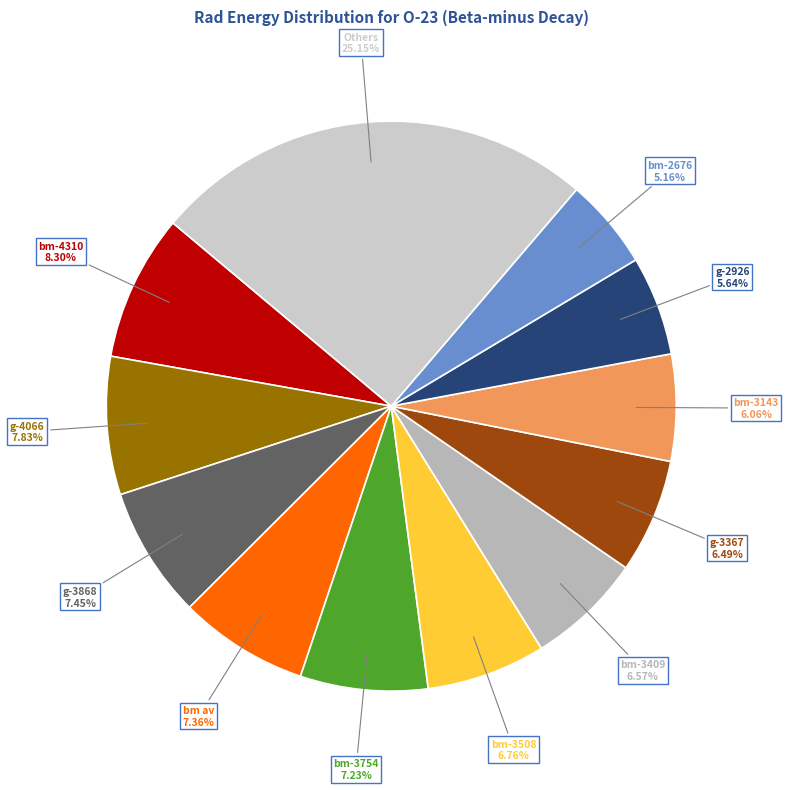

How many slices are in this pie chart?

12